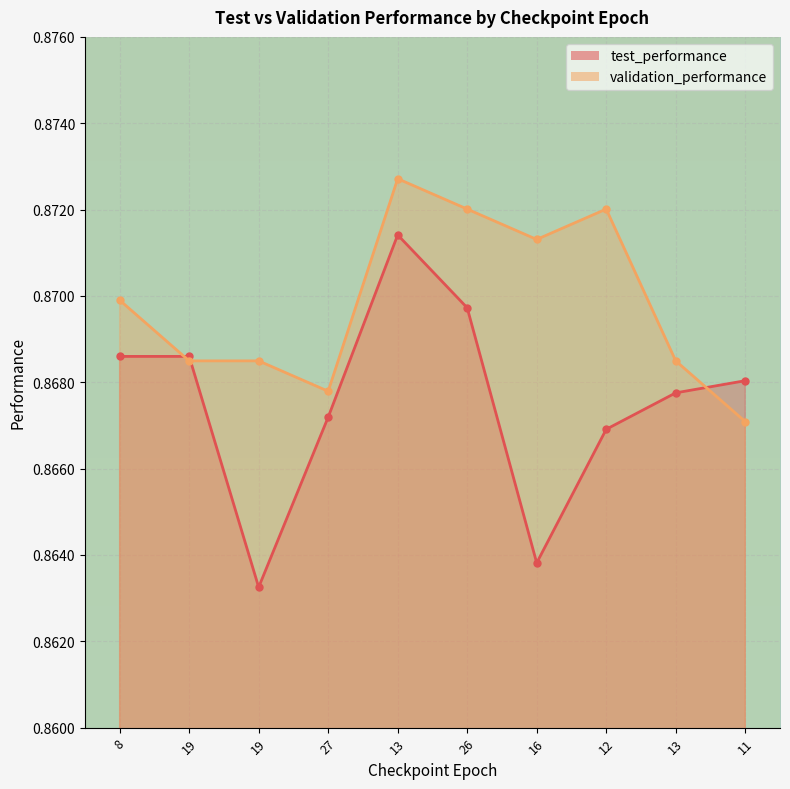

What is the minimum value shown in the chart?

0.9